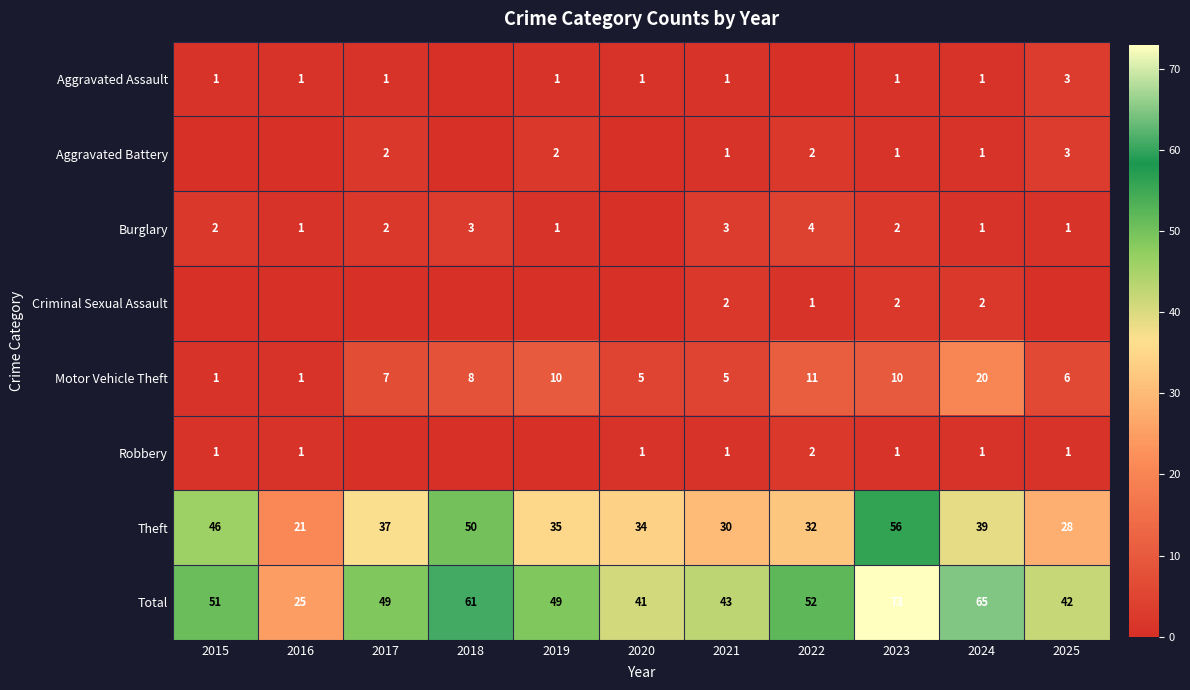

What is the approximate value of Total at 2021, to the nearest 5?

45